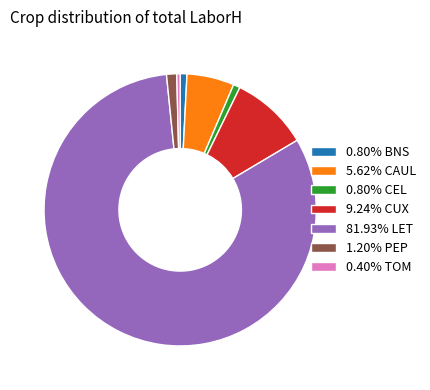

Is there any slice that represents more than half of the pie?

Yes